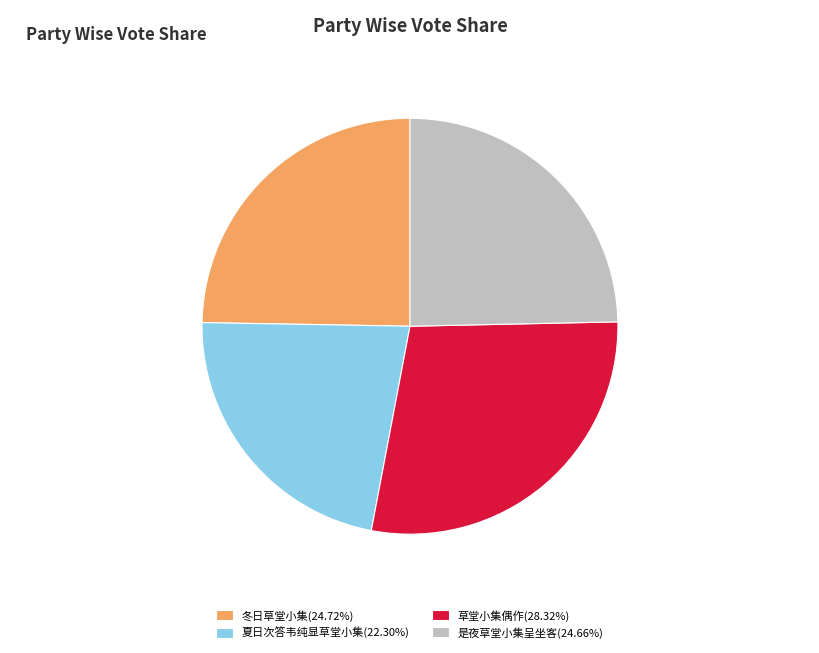

How many slices are in this pie chart?

4